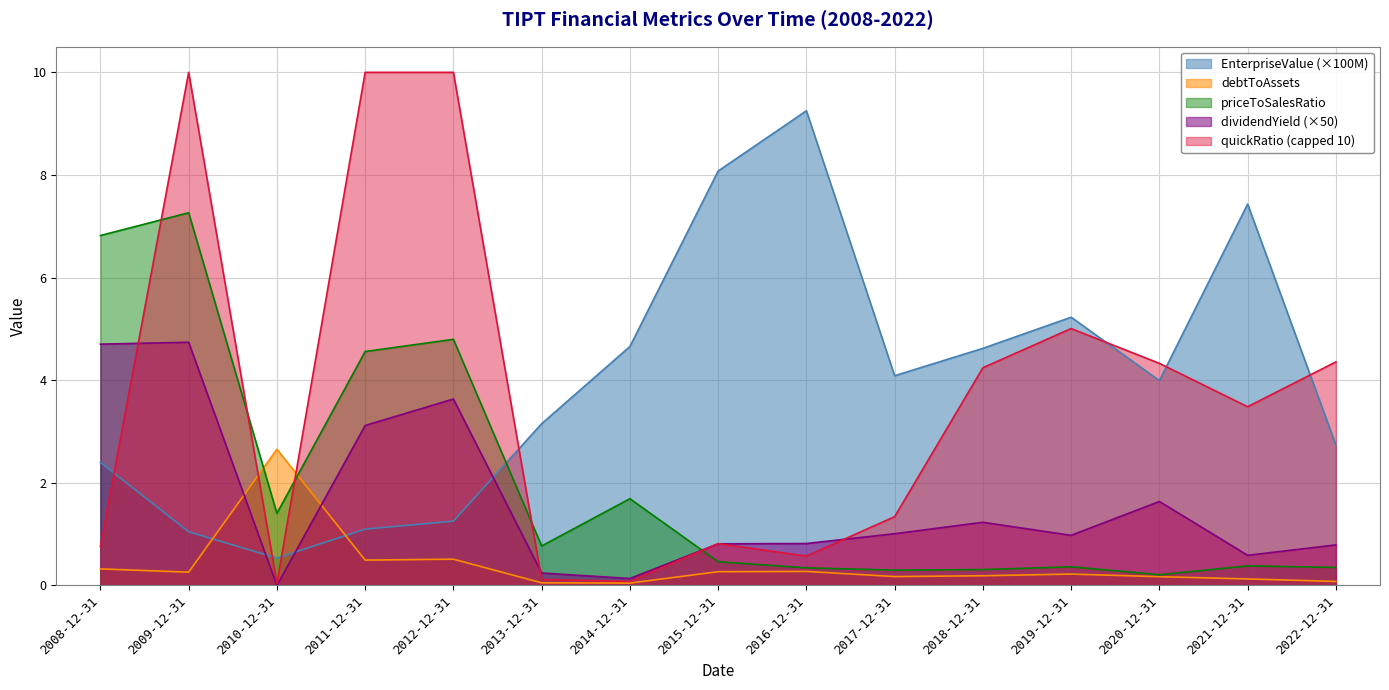

How many interior local peaks does the EnterpriseValue series have?

3